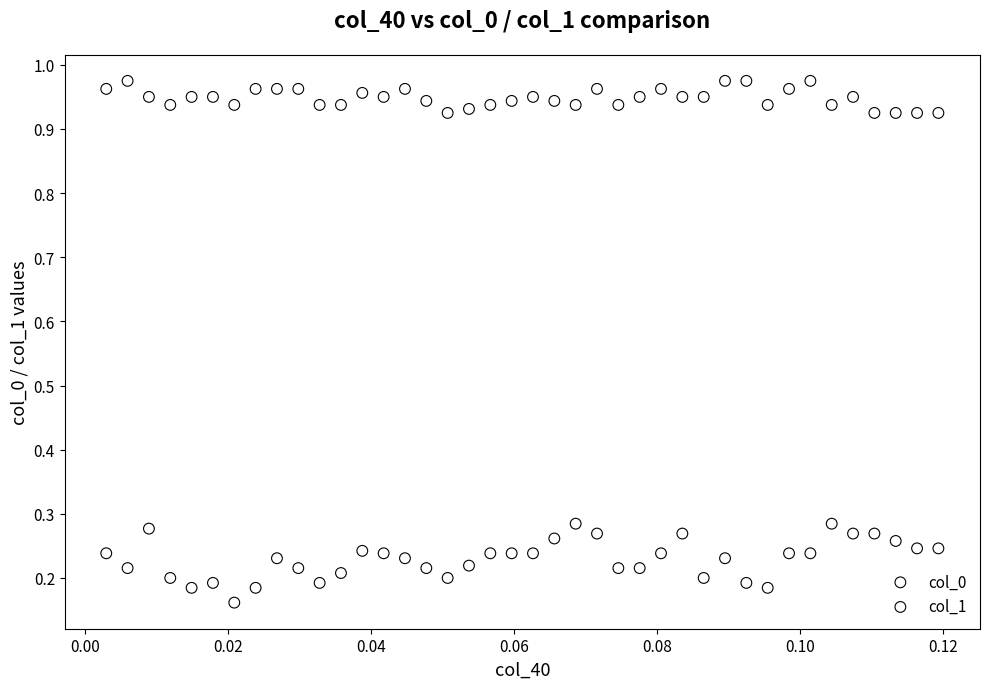

What are all the series names shown in the legend?

col_0, col_1